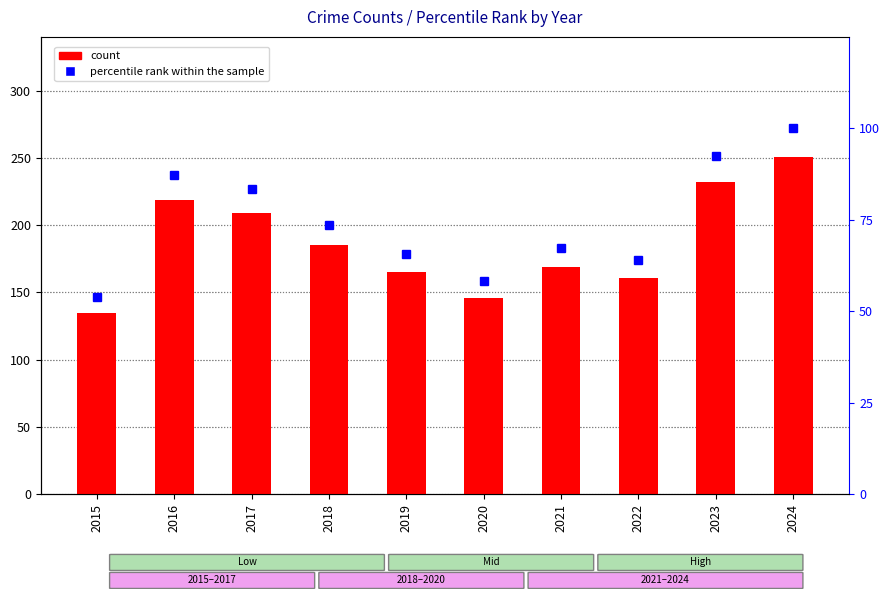

Does the chart contain any negative values?

No